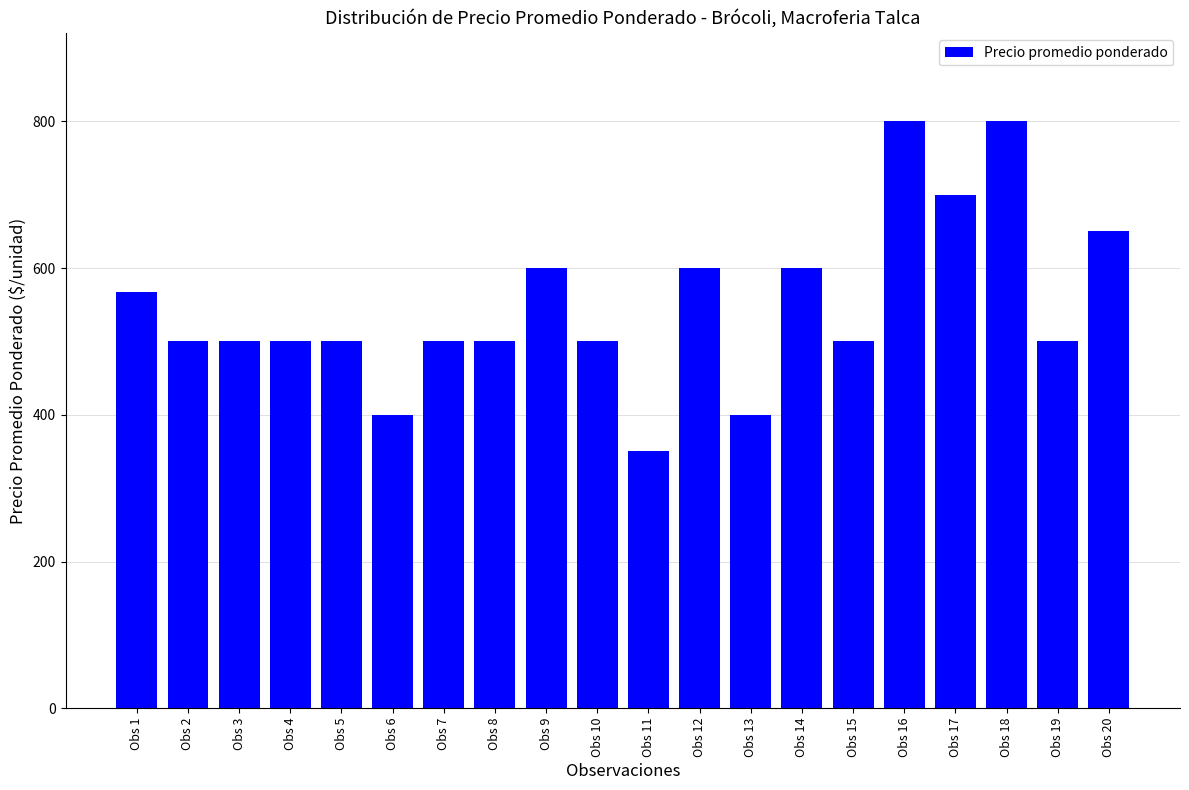

True or false: the data shows 397 at Obs 17.

False